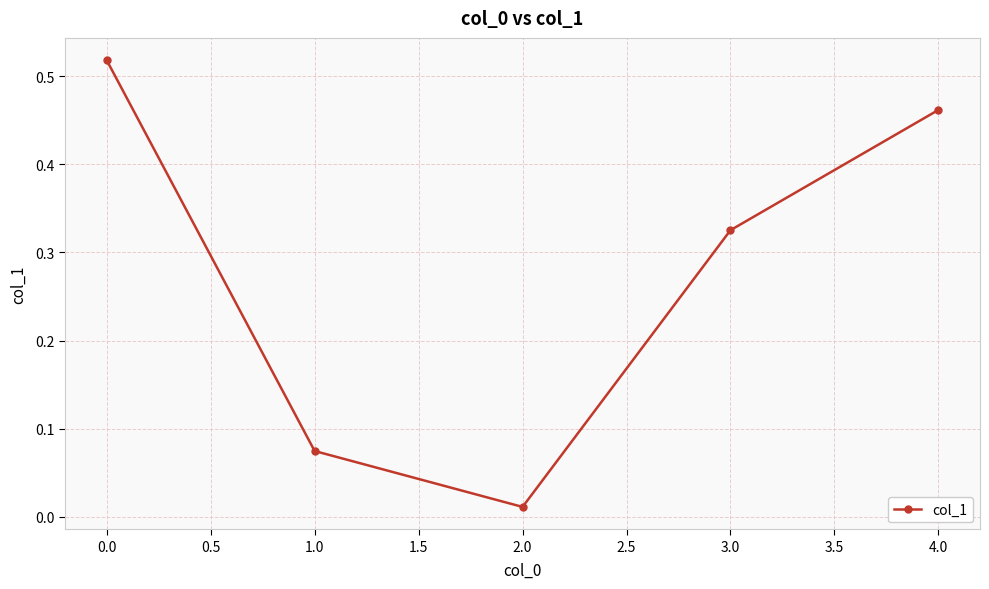

At which label is the value closest to 0?

2.0